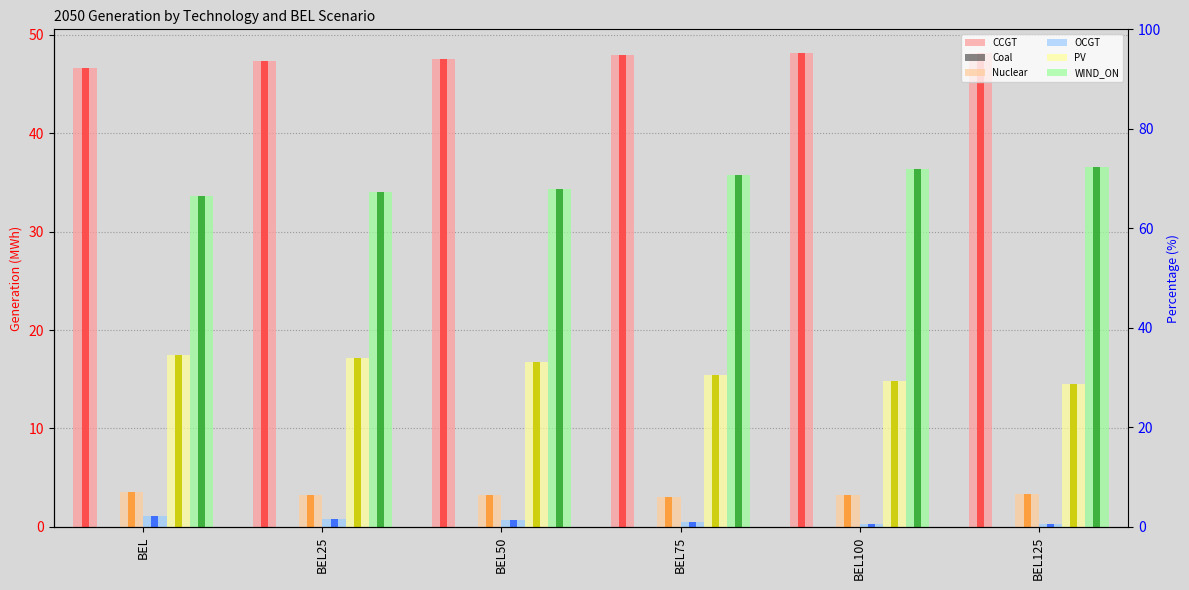

Which series changed the most between BEL25 and BEL125?

WIND_ON